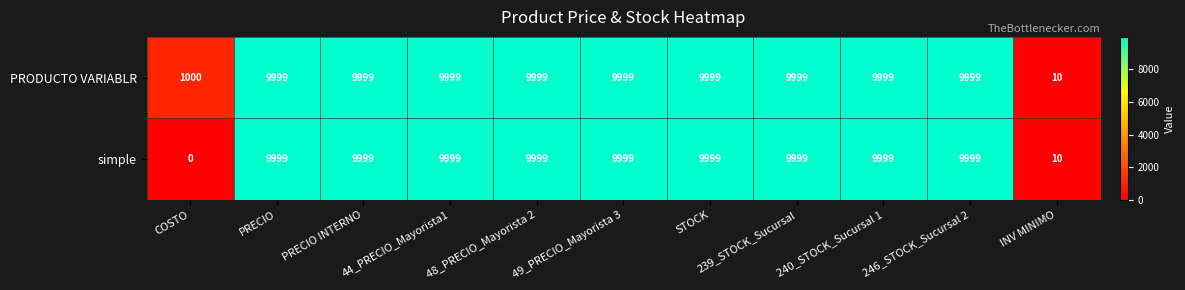

What is the difference between the maximum and minimum values in the PRODUCTO VARIABLR series?

9989